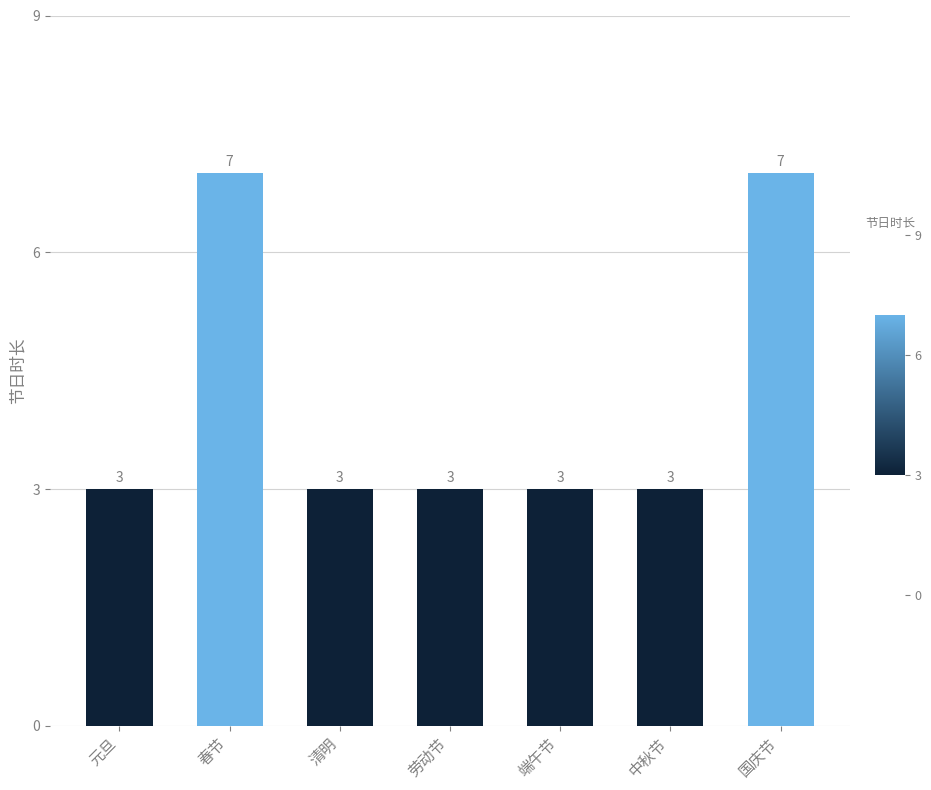

Count the values in the range 3 to 7.

7